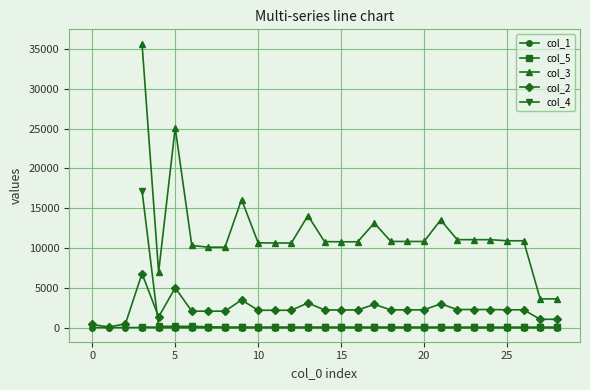

True or false: col_4 and col_2 intersect in this chart.

True